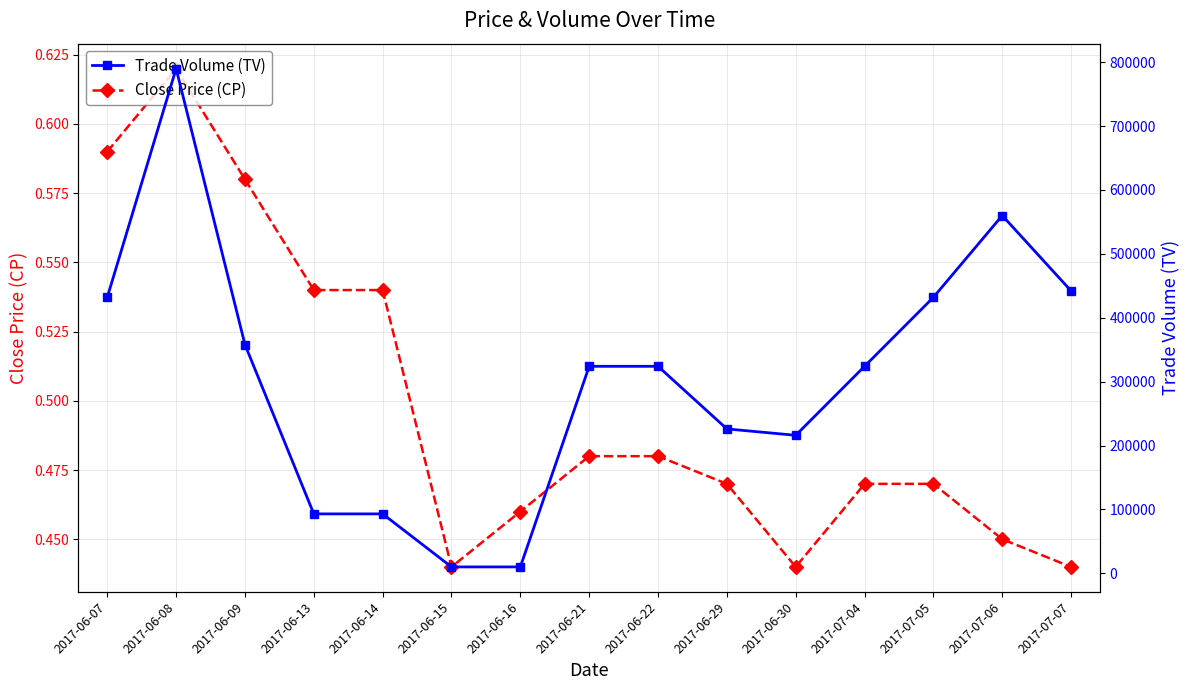

How many data points does each series have?

15